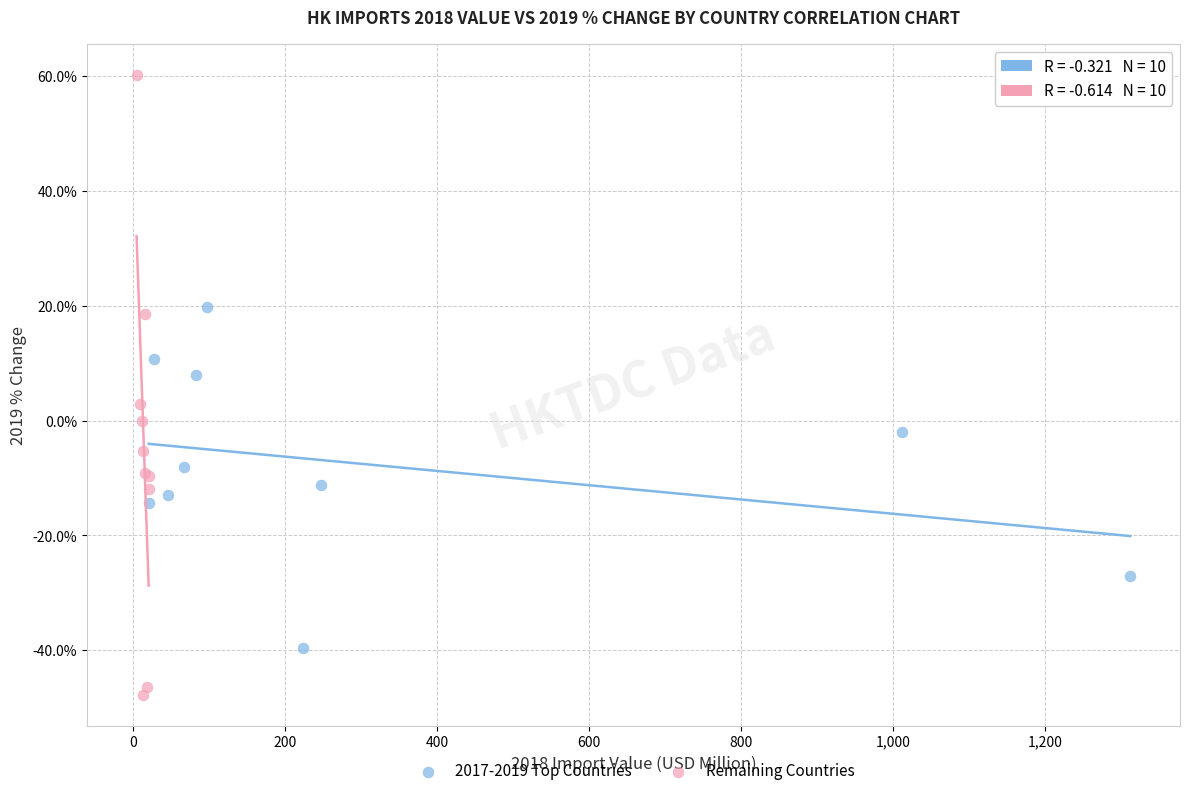

What are all the series names shown in the legend?

2017-2019 Top Countries, Remaining Countries